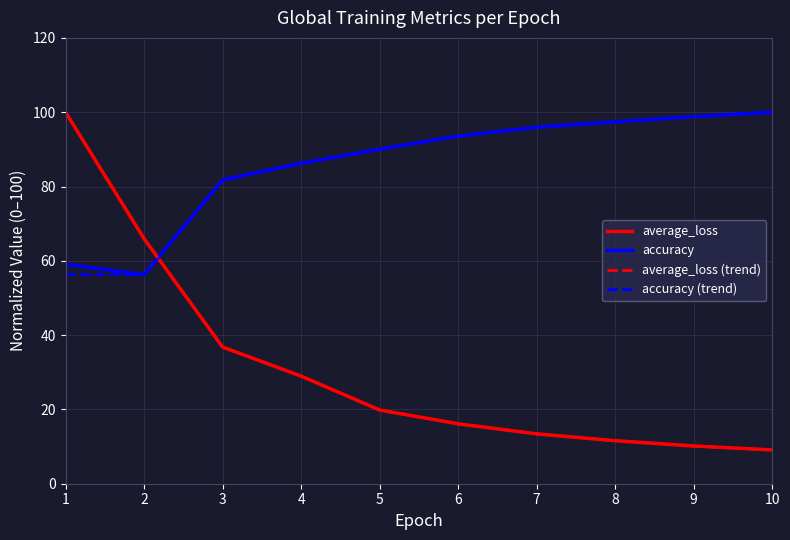

What is the difference between the maximum and minimum values in the accuracy (trend) series?

43.7